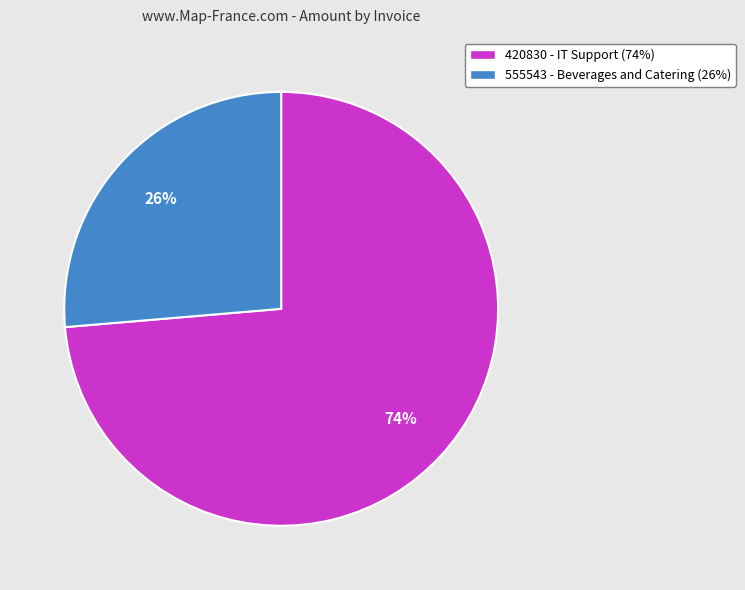

How many slices are in this pie chart?

2